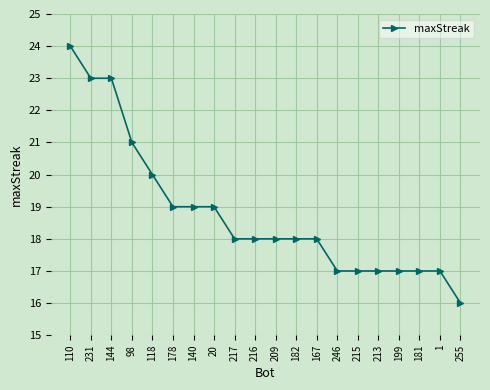

Between 98 and 255, which is larger?

98